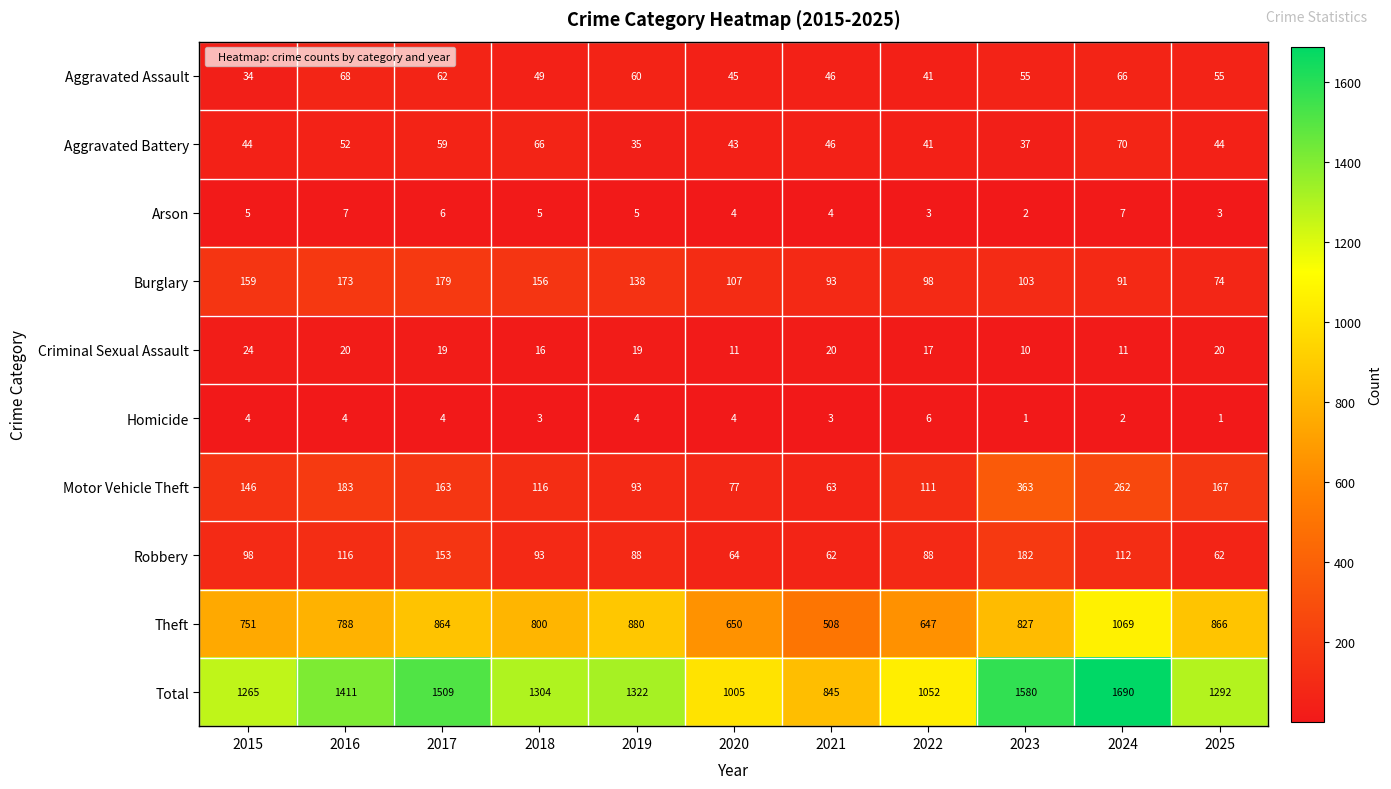

What is the total value across all series at 2025?

2584